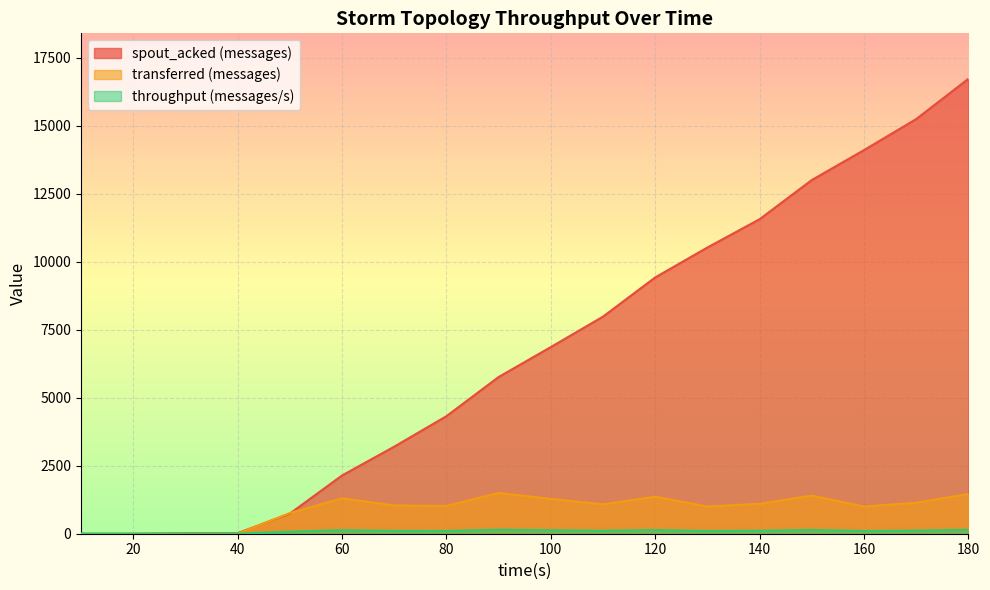

How many lines are shown in the chart?

3